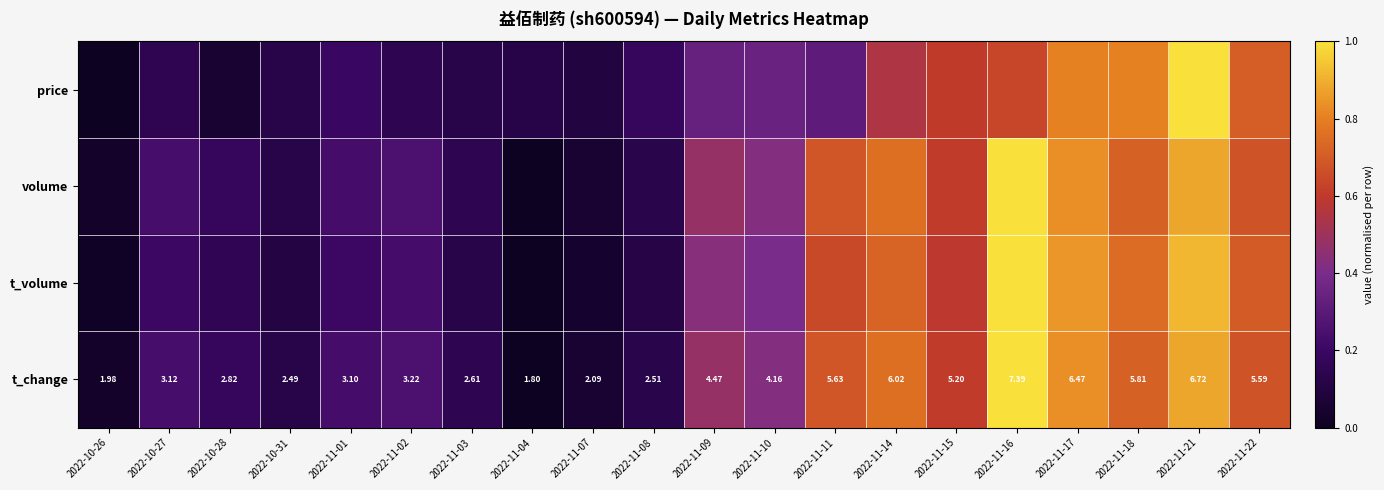

How many data points does each series have?

20